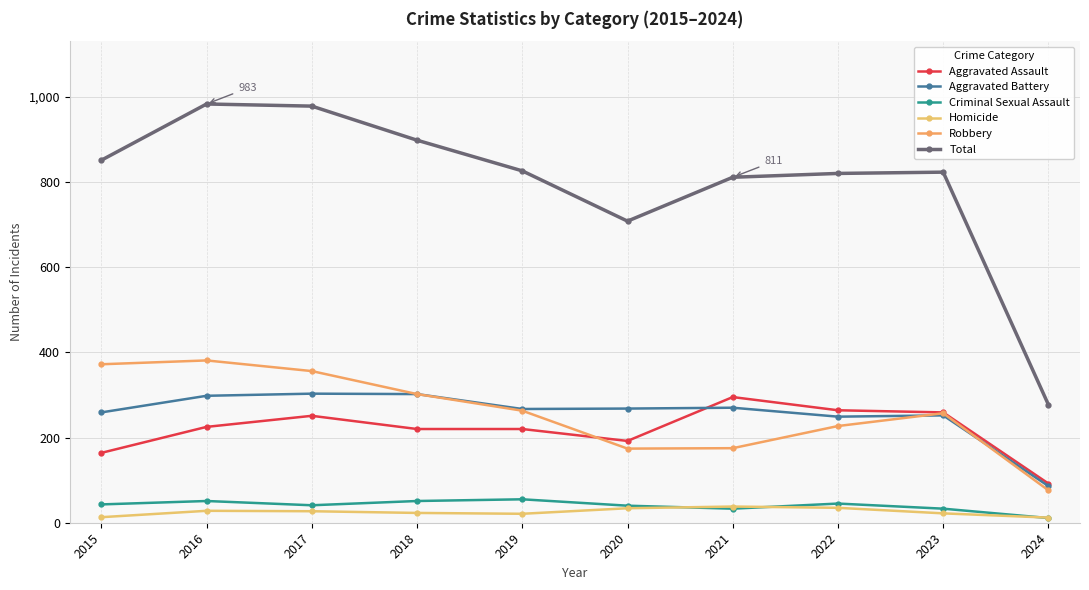

What is the maximum value shown in the chart?

983